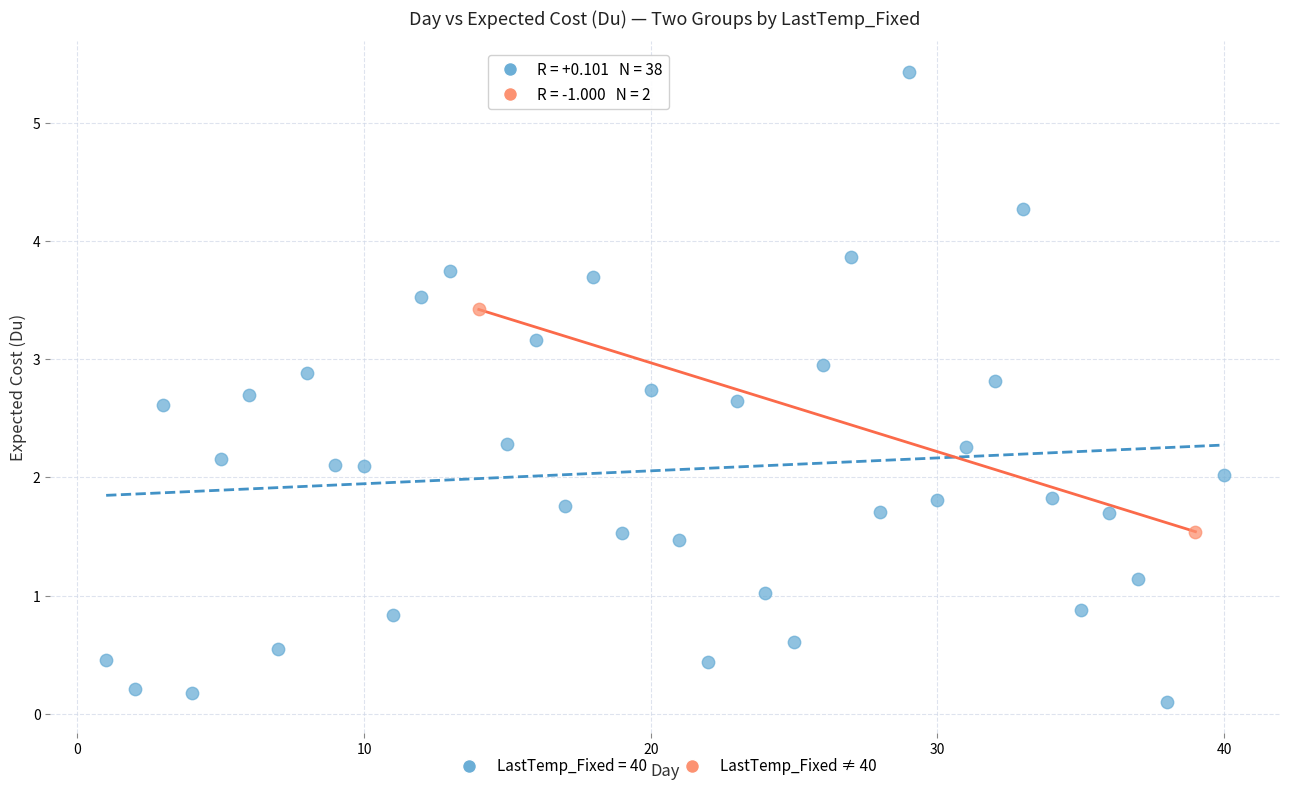

What are all the series names shown in the legend?

LastTemp_Fixed = 40, LastTemp_Fixed ≠ 40